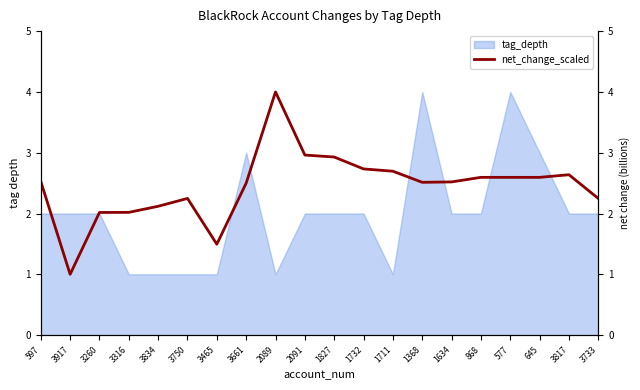

List the labels in order of value, smallest first.

3917, 3465, 3260, 3316, 3834, 3750, 3733, 3661, 1368, 1634, 597, 868, 577, 645, 3817, 1711, 1732, 1827, 2091, 2089